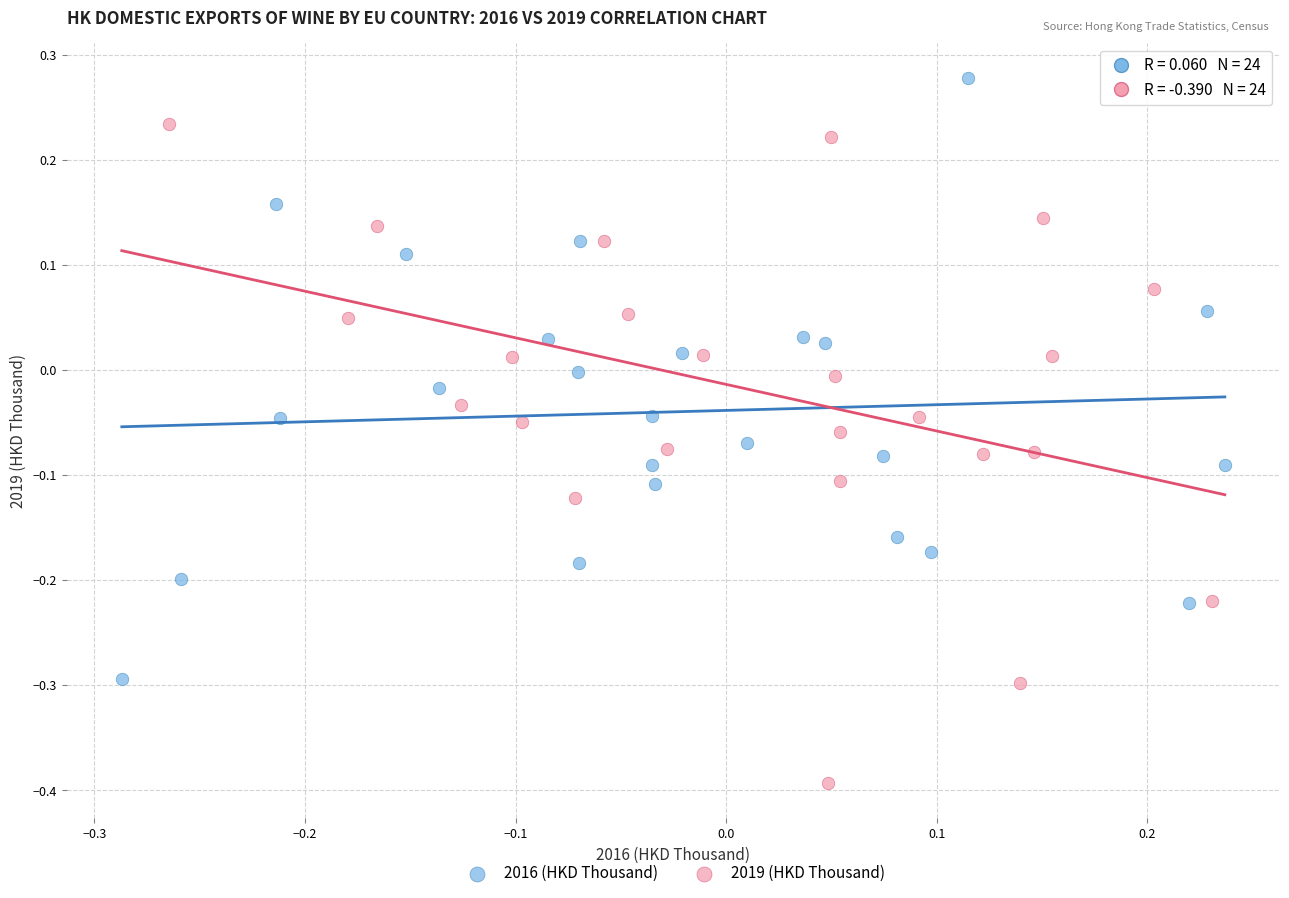

Which series contains the highest Y value?

2016 (HKD Thousand)